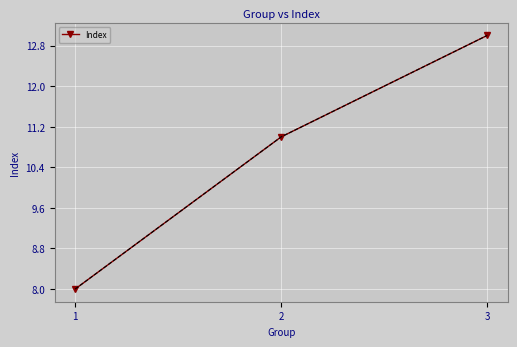

Approximately how many times larger is the value at 2 compared to 3?

0.8